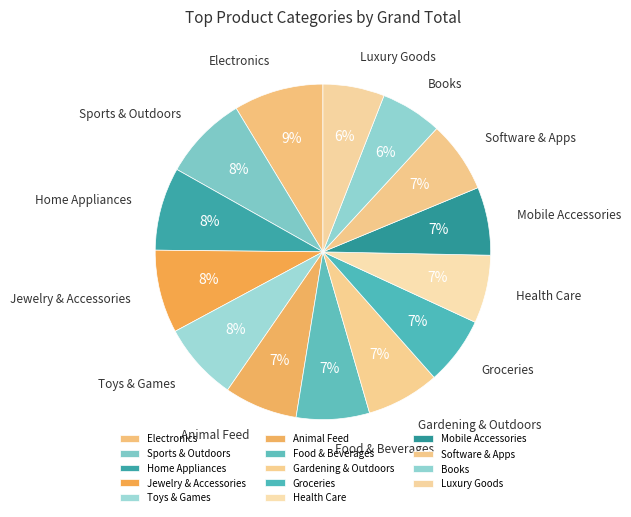

To the nearest percent, what is the average slice percentage?

7%